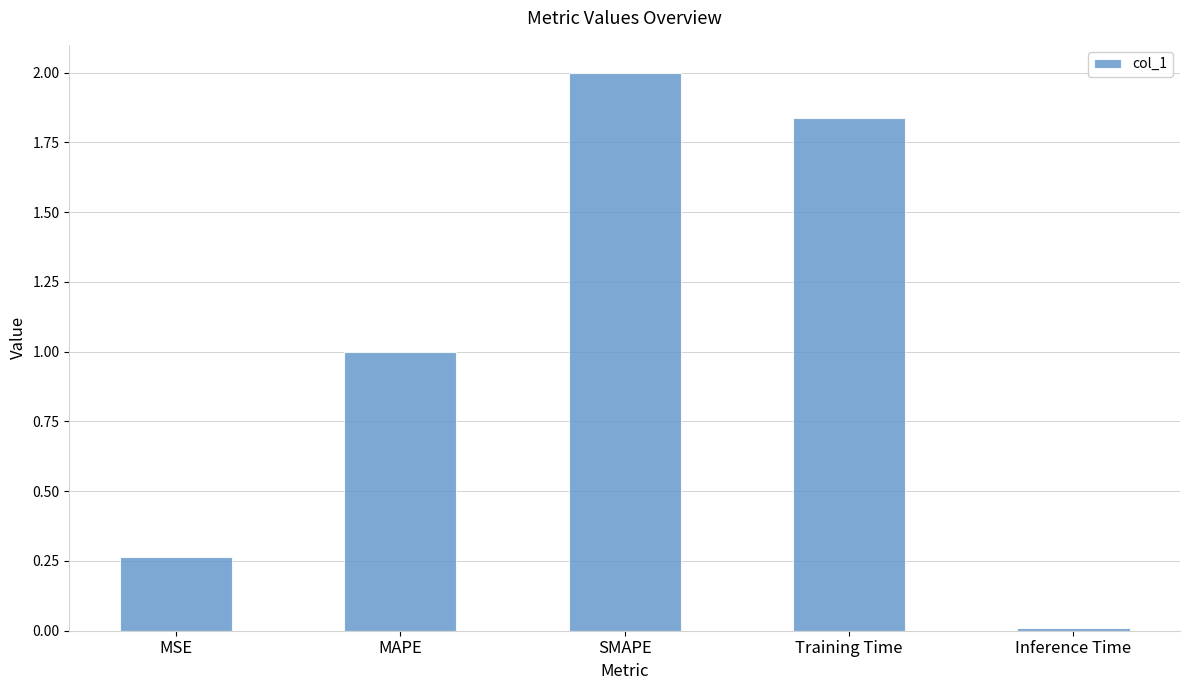

What is the label of the 2nd bar from the left?

MAPE